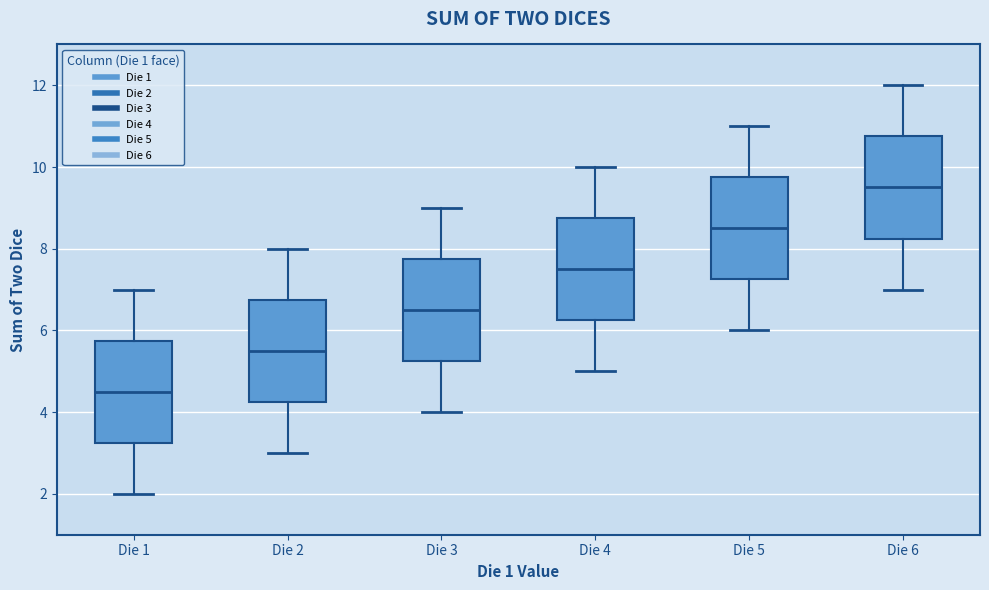

Where is the lower edge of the box for Die 4 on the y-axis? The values are not printed on the chart, so give them approximately, as read against the axis.

6.2